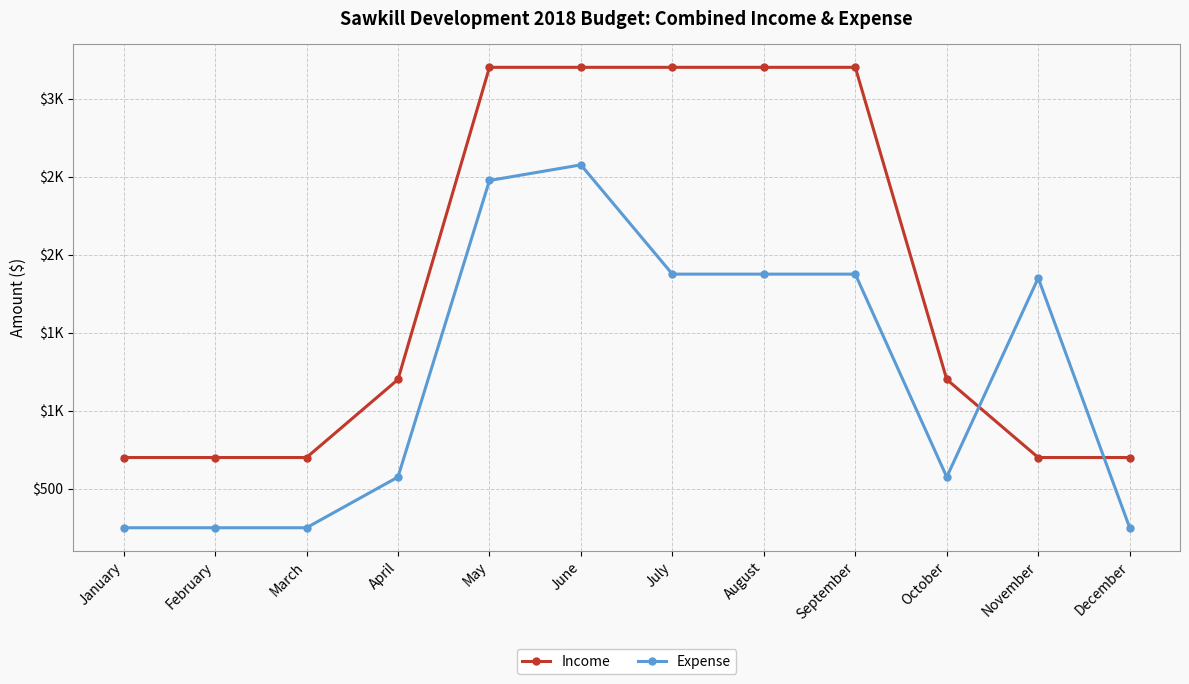

Rank the series by their average value, from lowest to highest.

Expense, Income